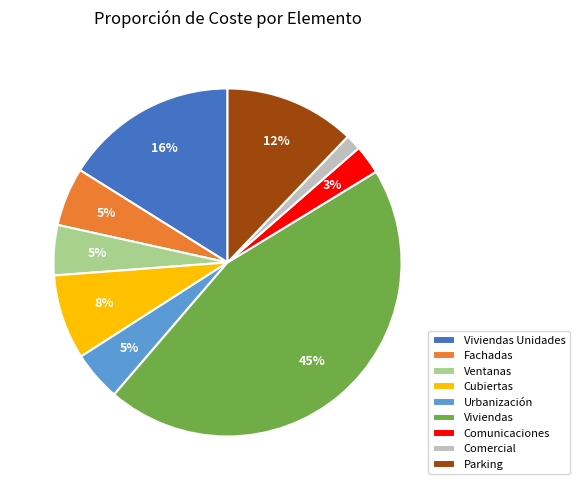

Which category has the smallest portion of the pie?

Comercial